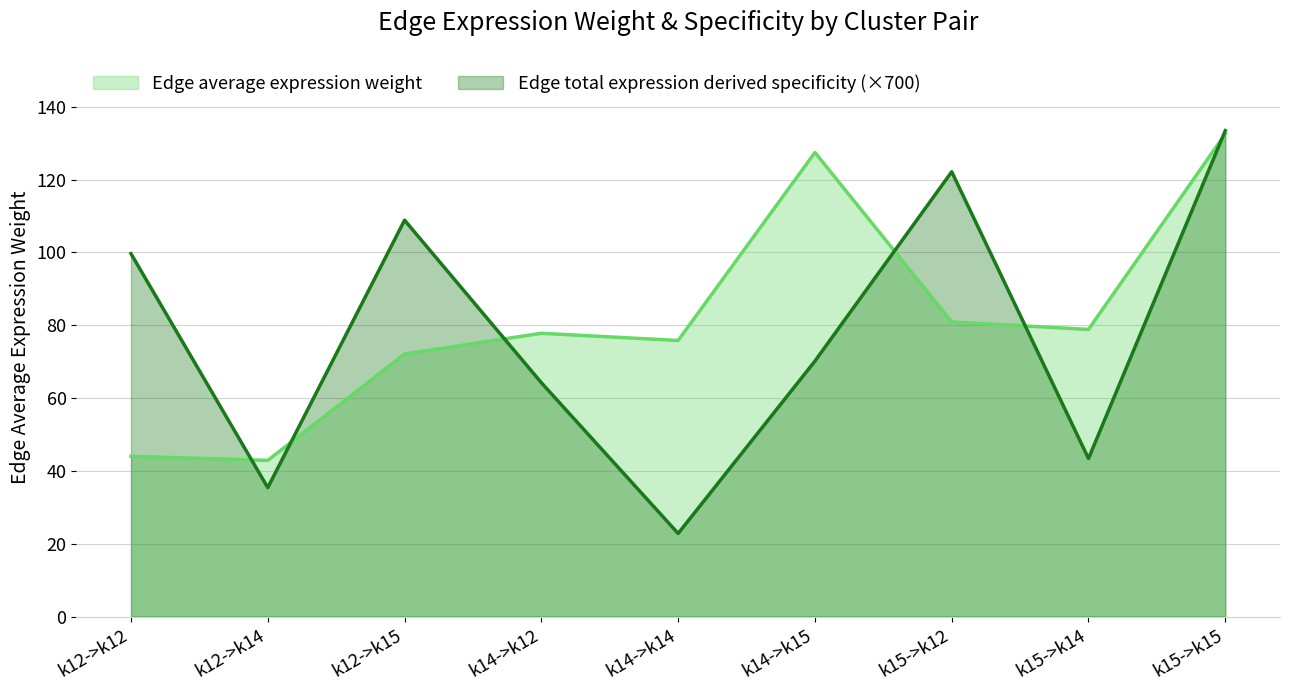

How many data points in Edge average expression weight are above 77?

5